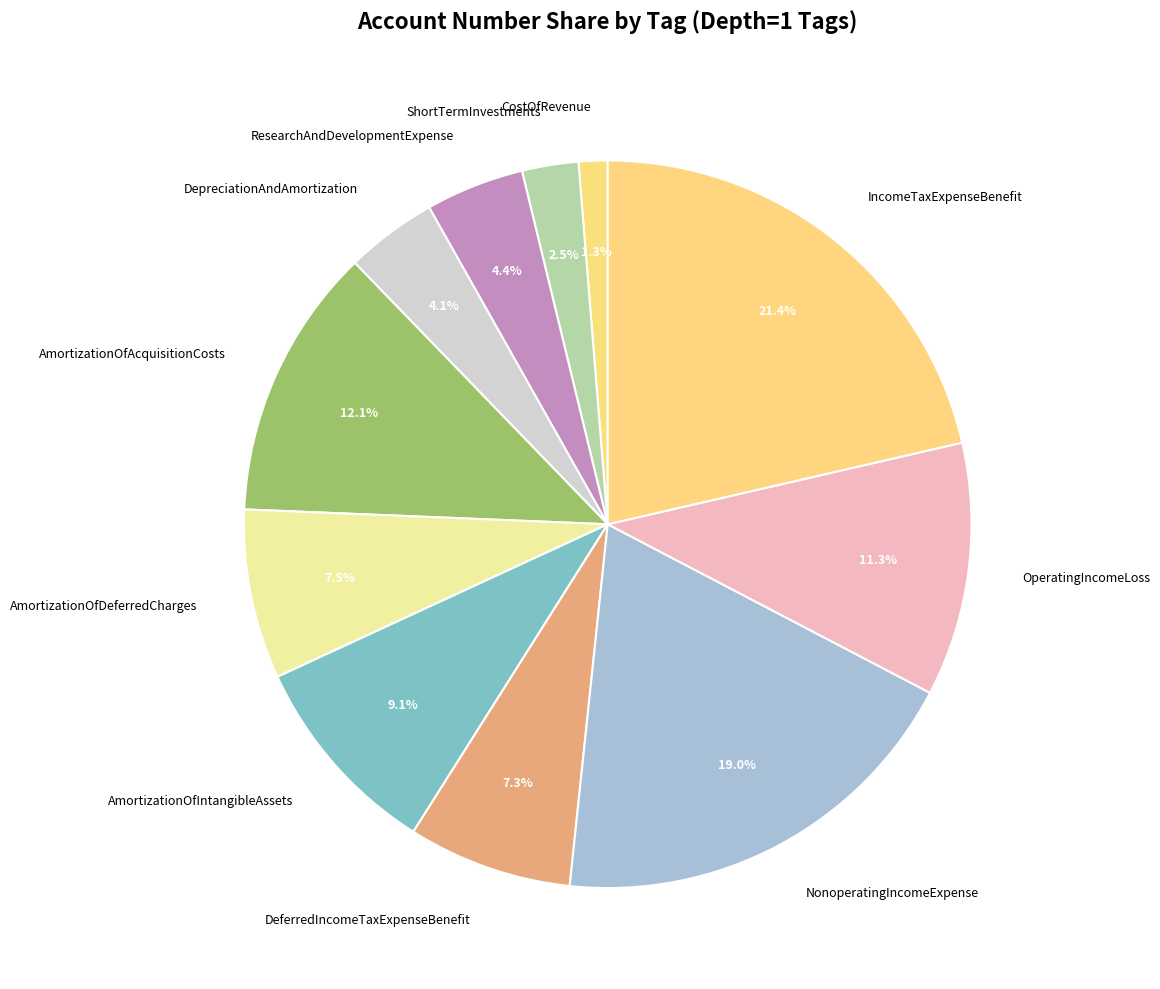

Is ShortTermInvestments the majority of the pie?

No